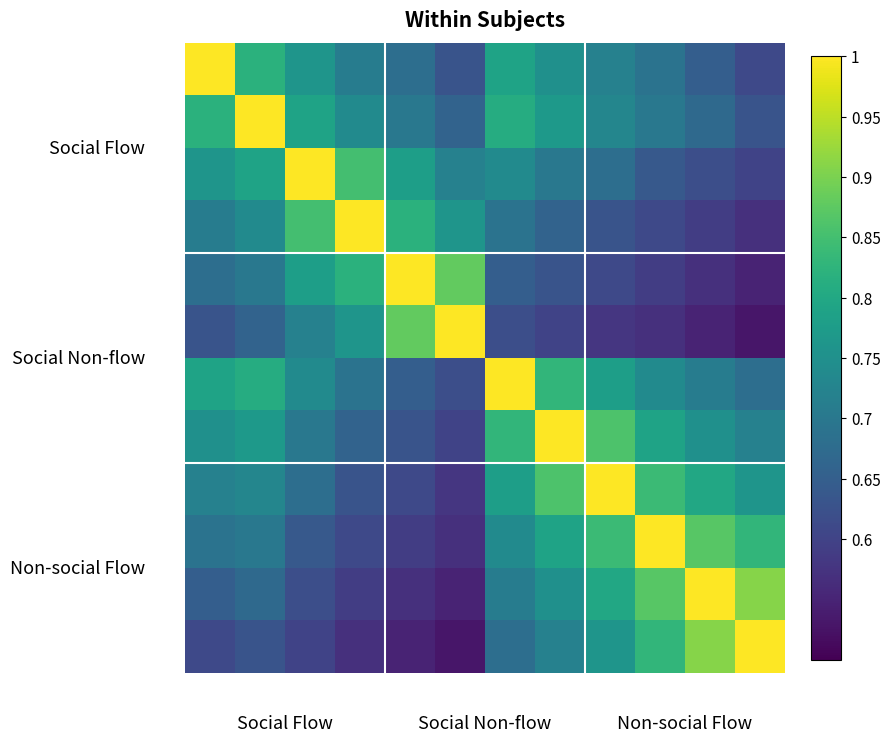

At which category is the sum across all series the highest?

7